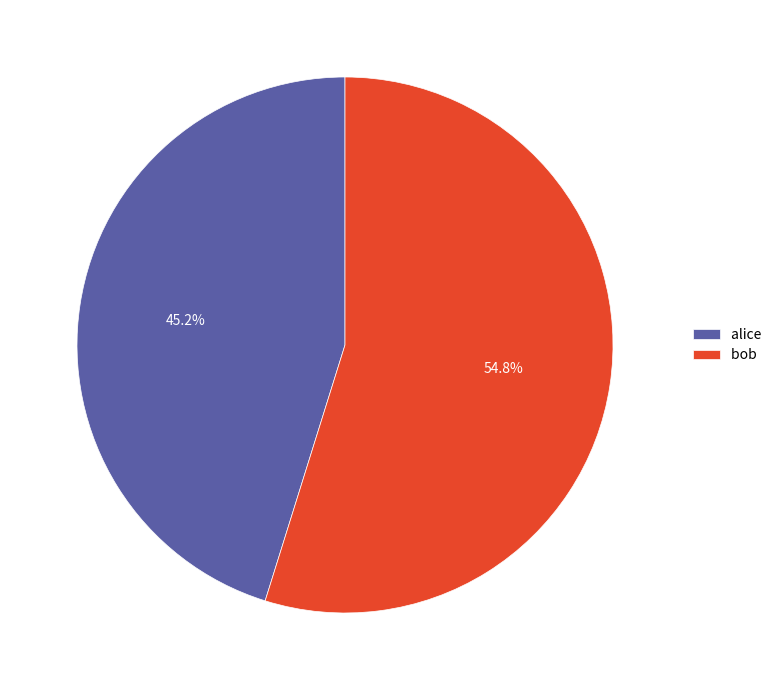

To the nearest percent, what is the difference between the largest and smallest slice percentages?

10%